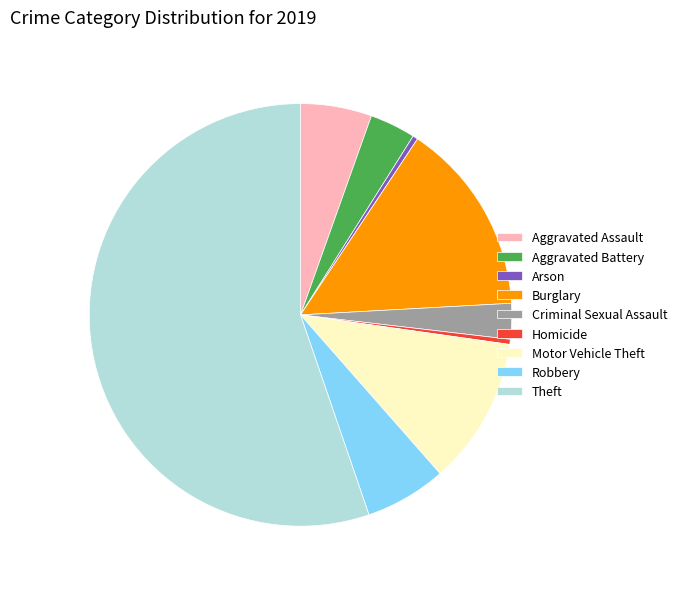

What is the largest slice in the pie chart?

Theft